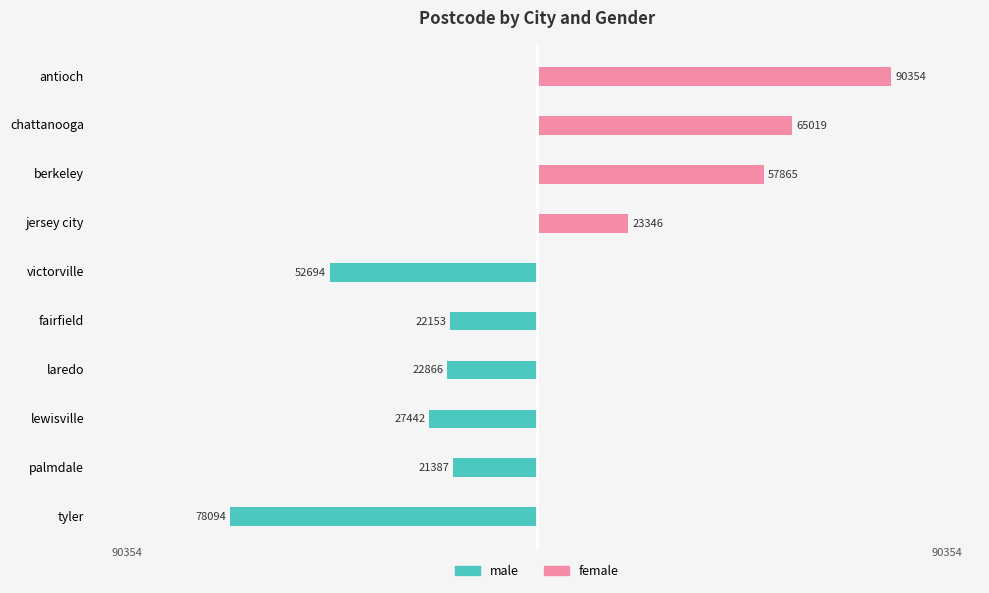

The female series shows 0 at fairfield. True or false?

True